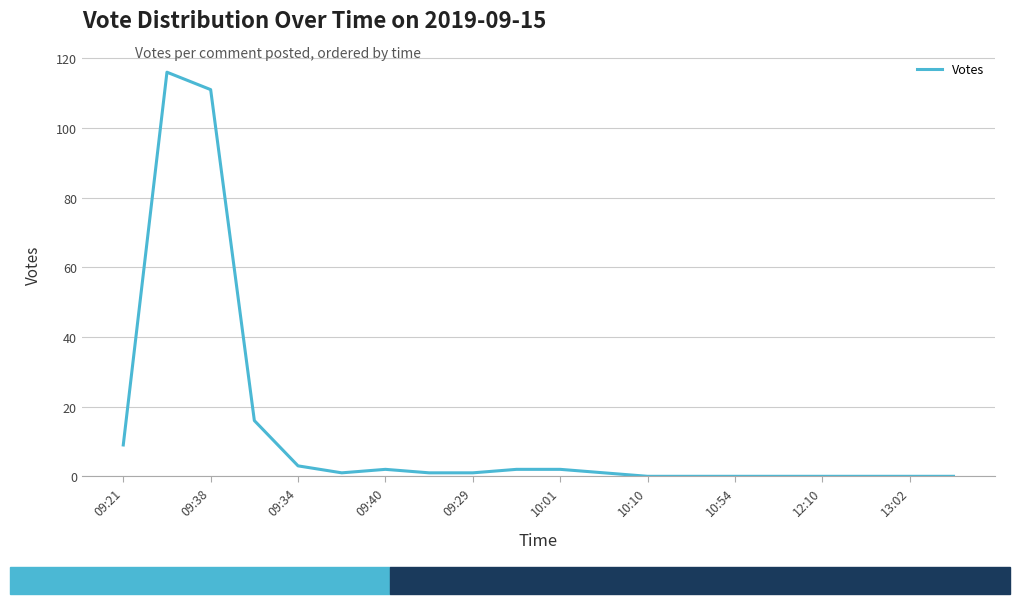

Does the chart display data point markers on the line(s)?

No